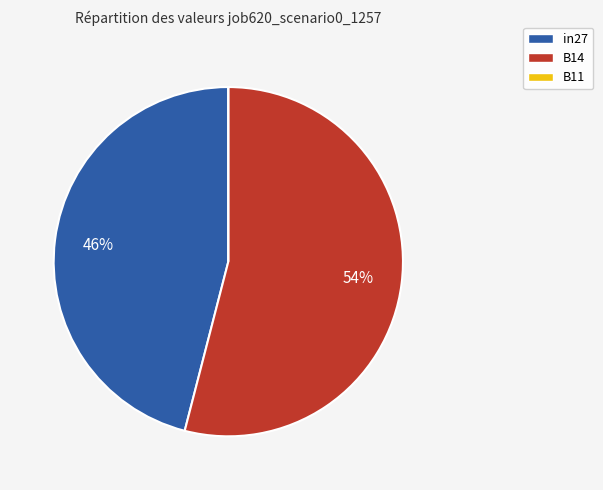

Is there any slice that represents more than half of the pie?

Yes